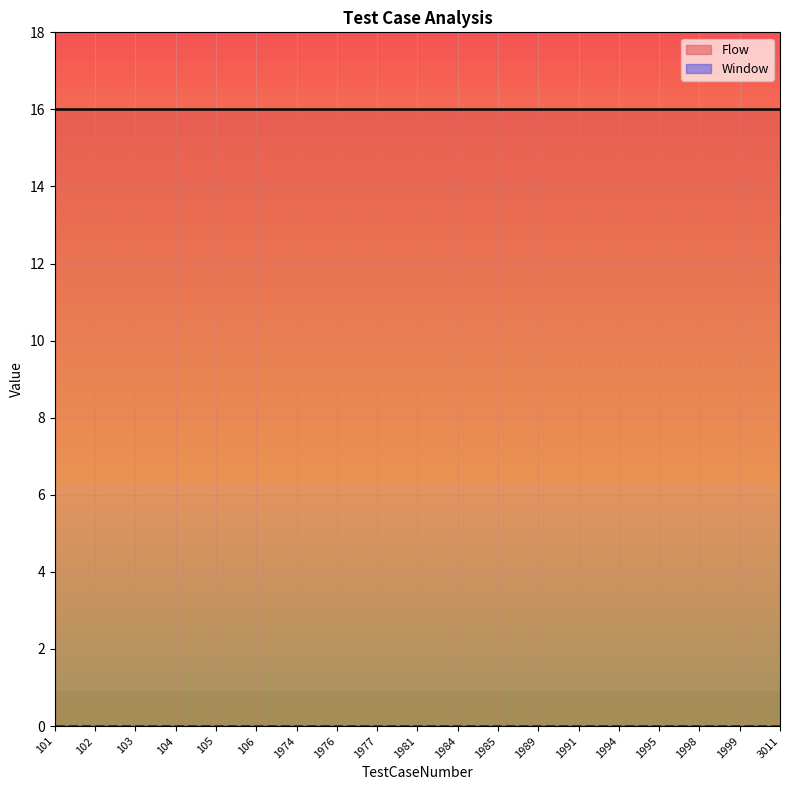

True or false: Flow and Window cross at least once.

False